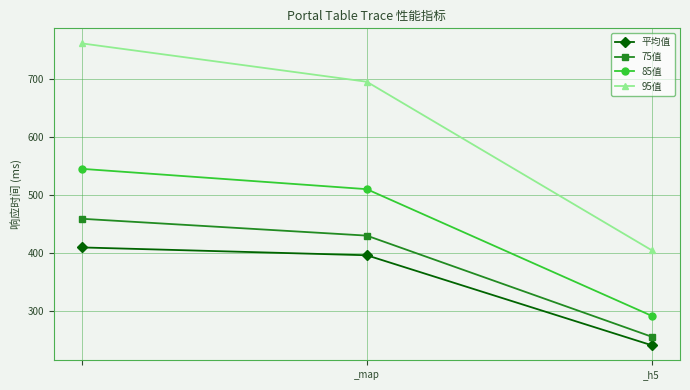

What is the value of the 85值 point at the 1st from the left?

545.0